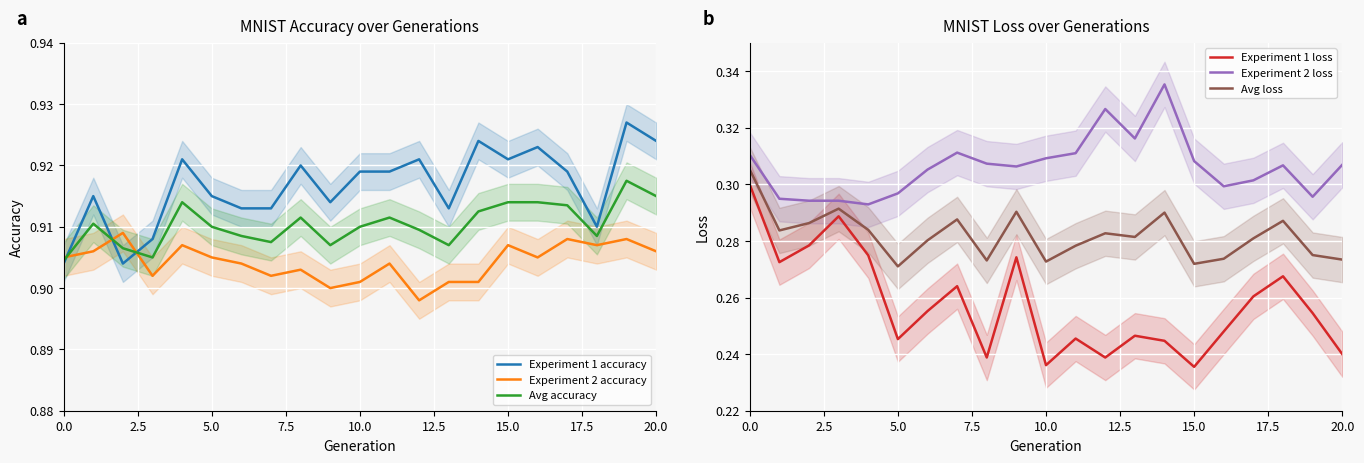

Does the chart display data point markers on the line(s)?

No